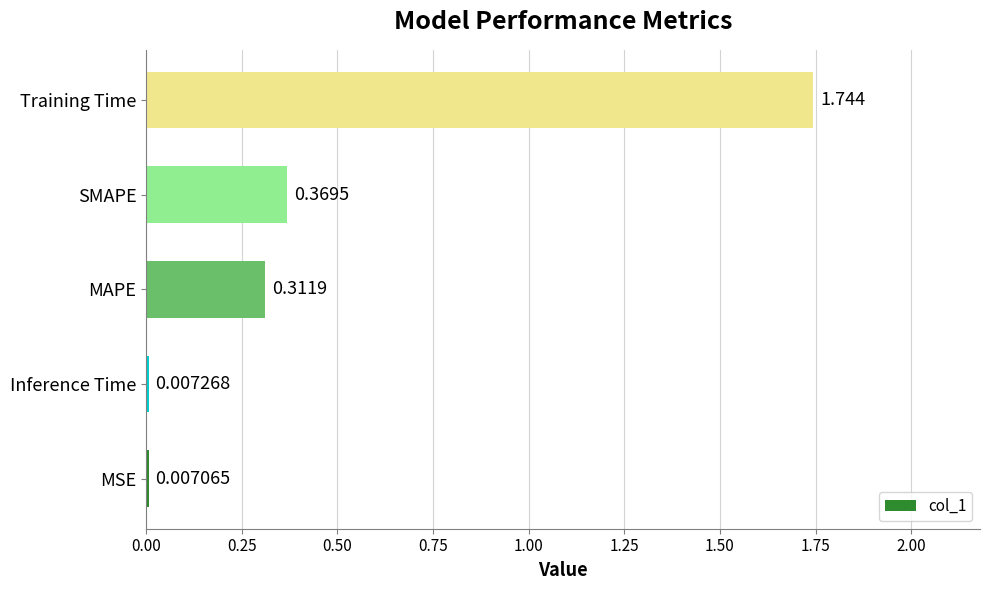

List the labels in order of value, largest first.

Training Time, SMAPE, MAPE, Inference Time, MSE